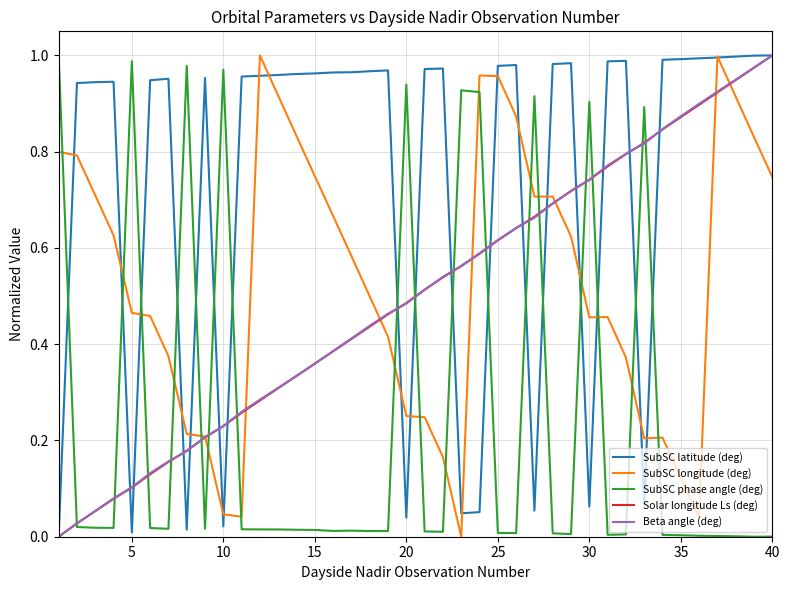

After their last crossing, which series has the higher values: SubSC longitude (deg) or SubSC phase angle (deg)?

SubSC longitude (deg)